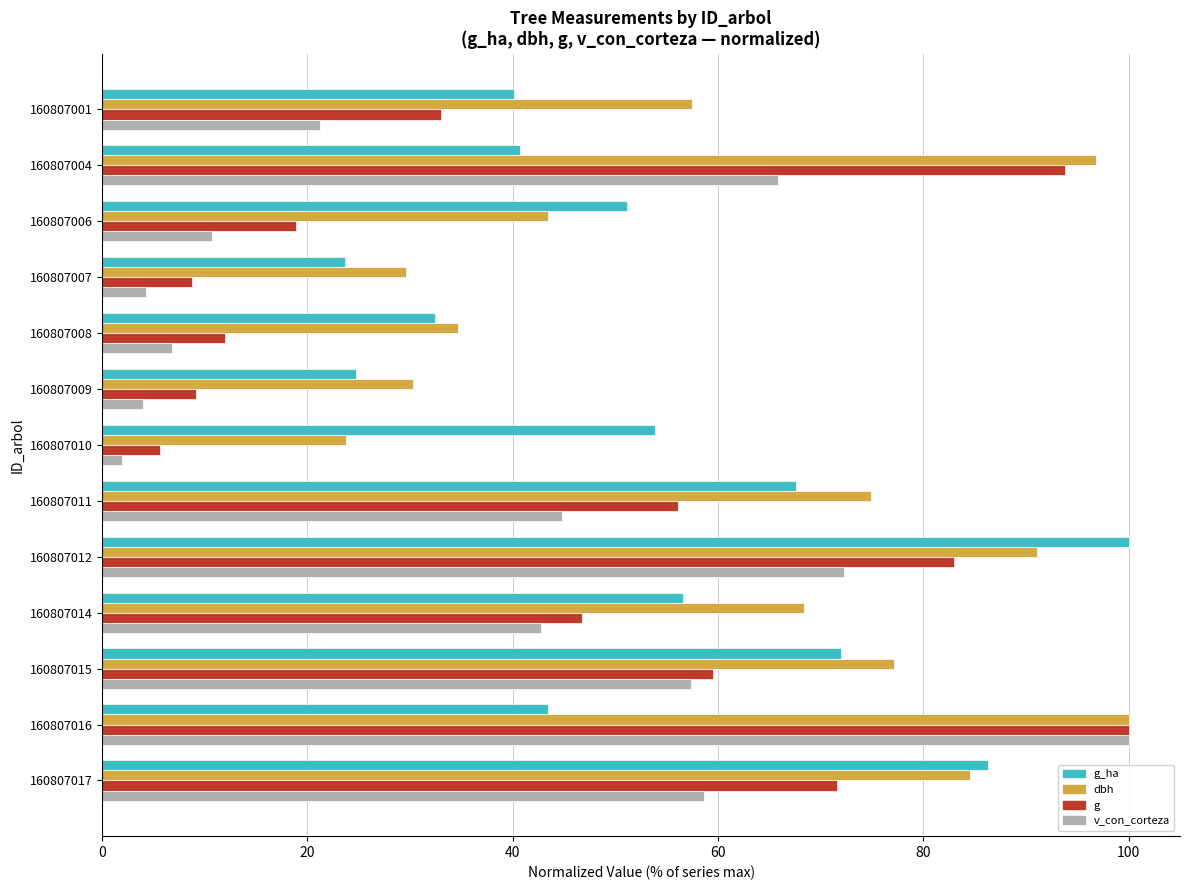

How many values in the g_ha series are below 51?

6